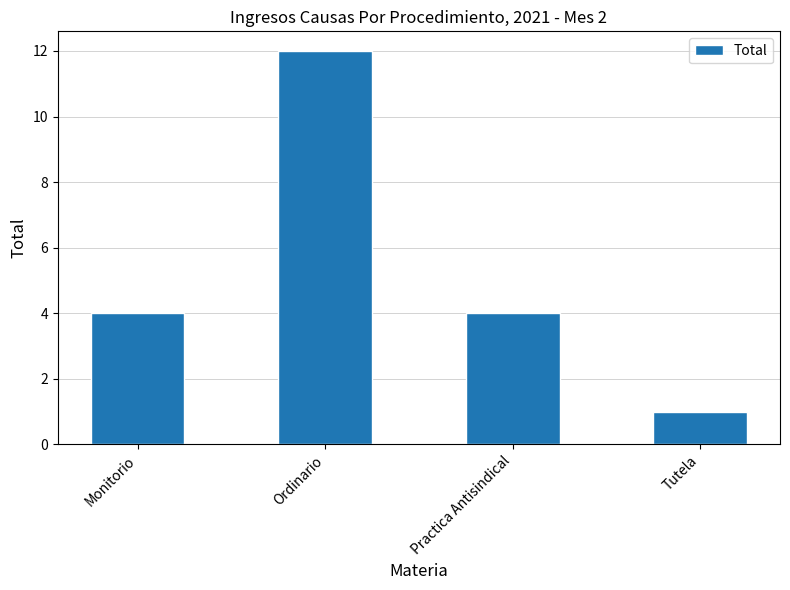

Reading left to right, extract all data points from this chart.

4	12	4	1